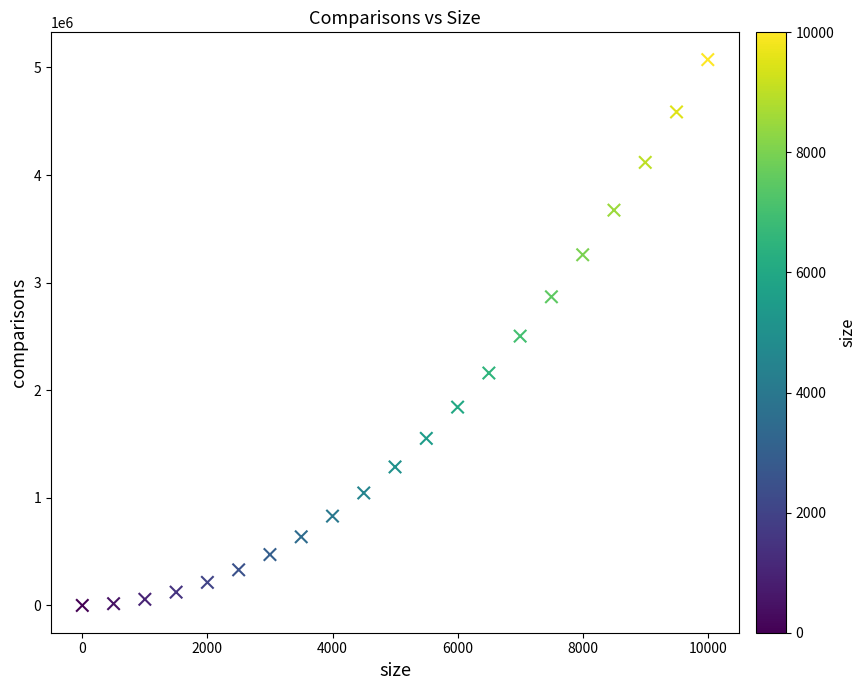

What is the range of X values (max minus min)?

10000.0